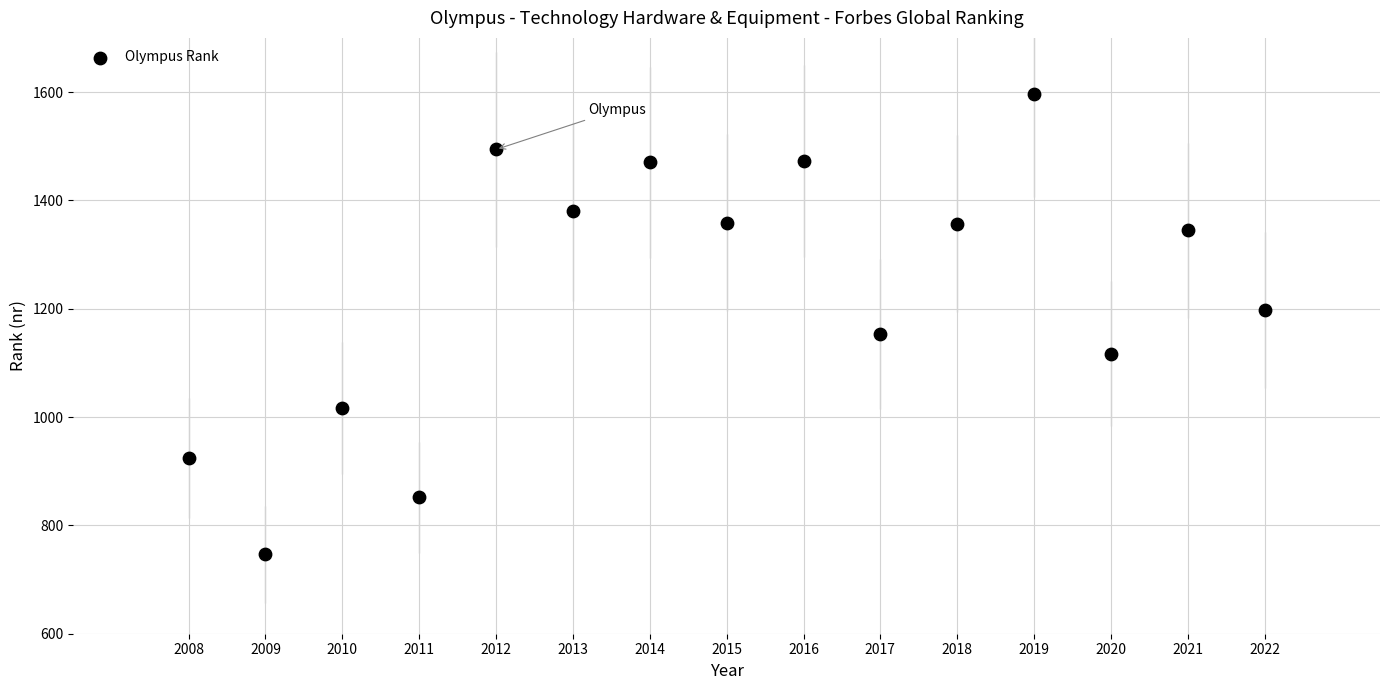

What is the range of X values (max minus min)?

14